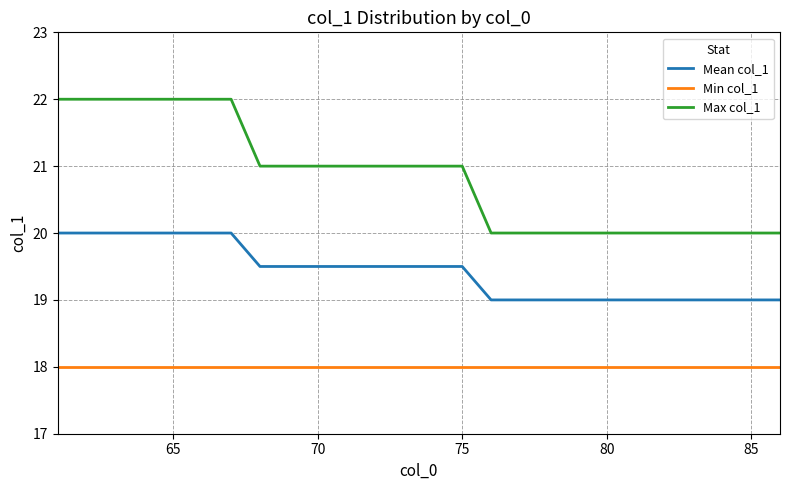

Which series has the widest spread of values?

Max col_1